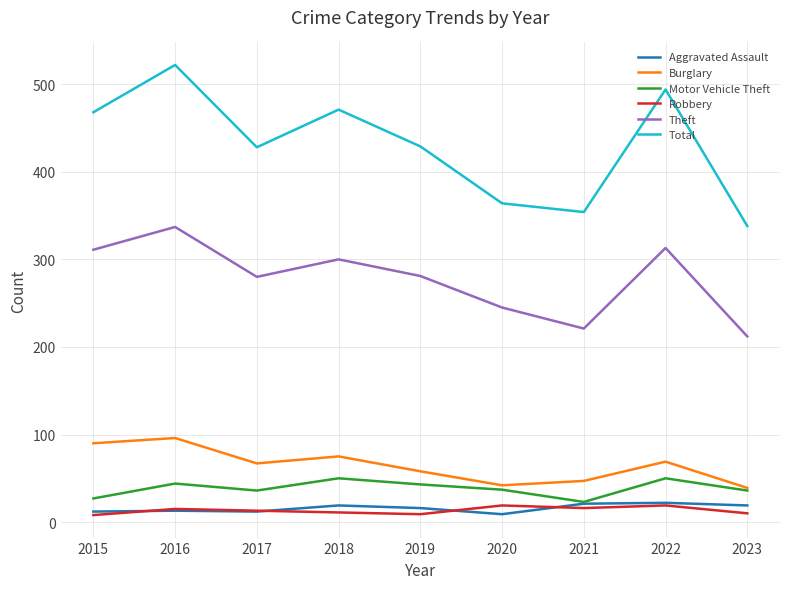

True or false: Motor Vehicle Theft has more than 0 interior local peaks.

True